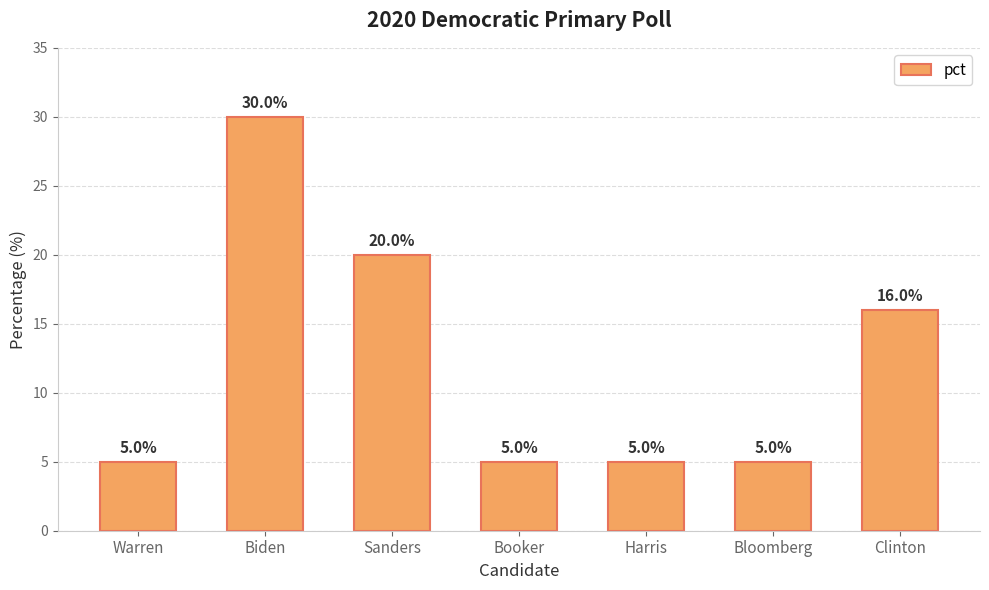

What is the maximum value shown in the chart?

30